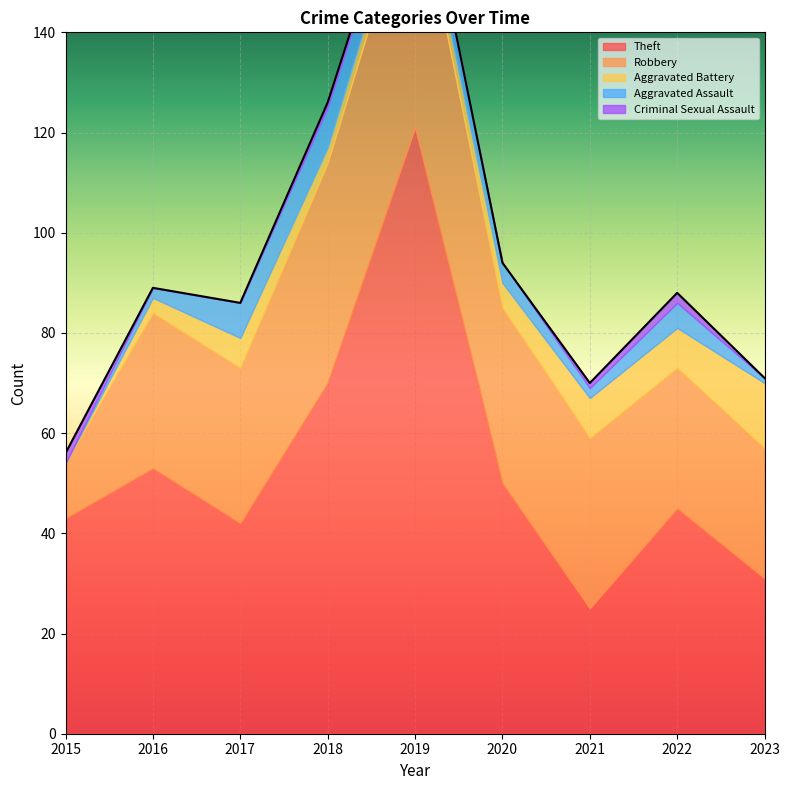

Is it true that Robbery equals 34 at 2021?

True